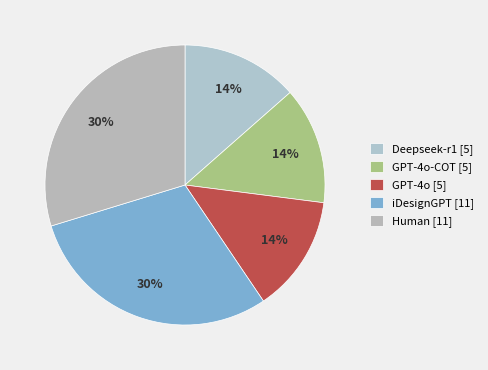

How many slices are in this pie chart?

5